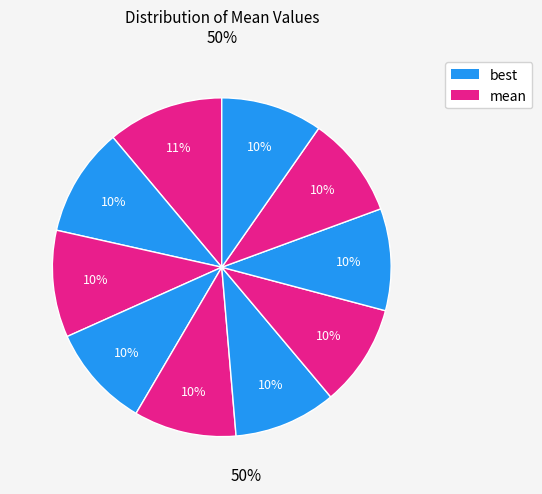

How many slices are in this pie chart?

10